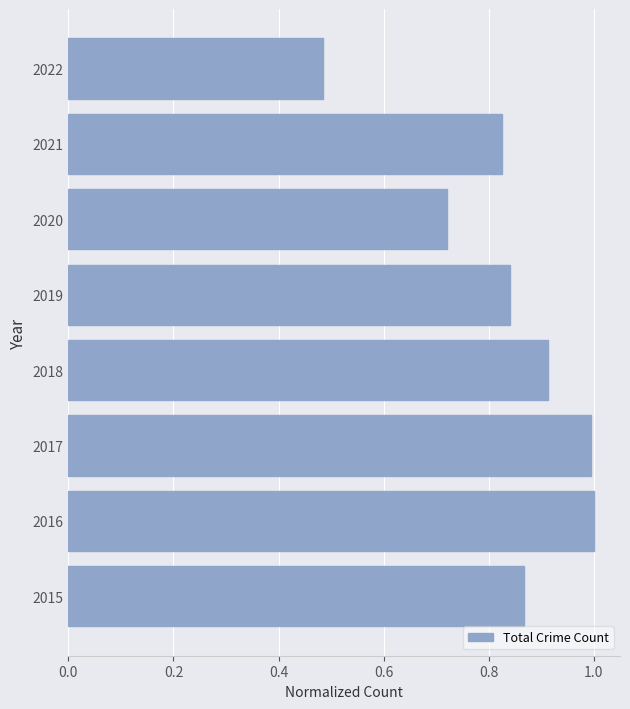

What is the sum of all values?

6.6